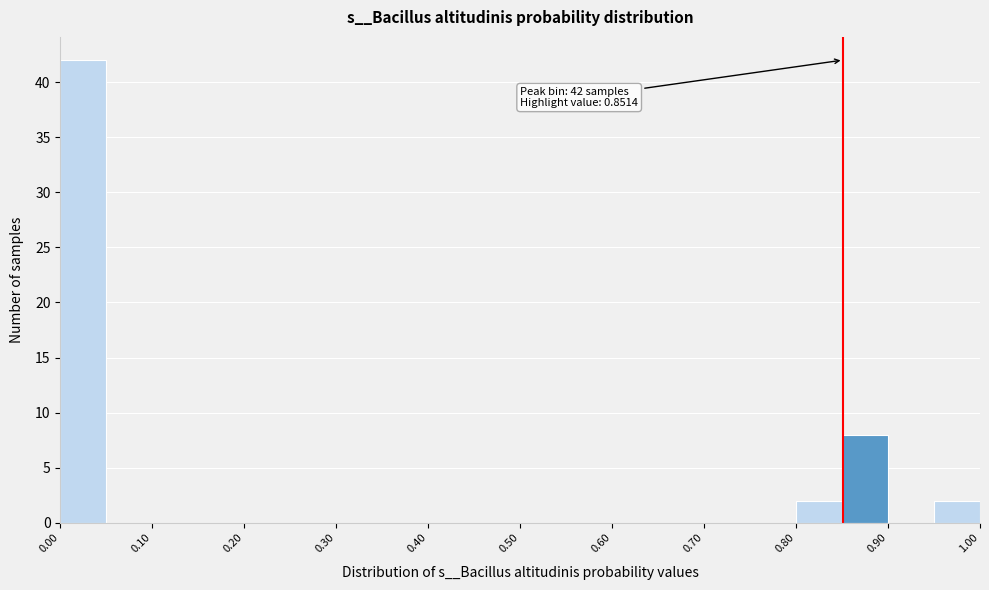

Over which range of the x-axis is the bar tallest?

0.00 to 0.05